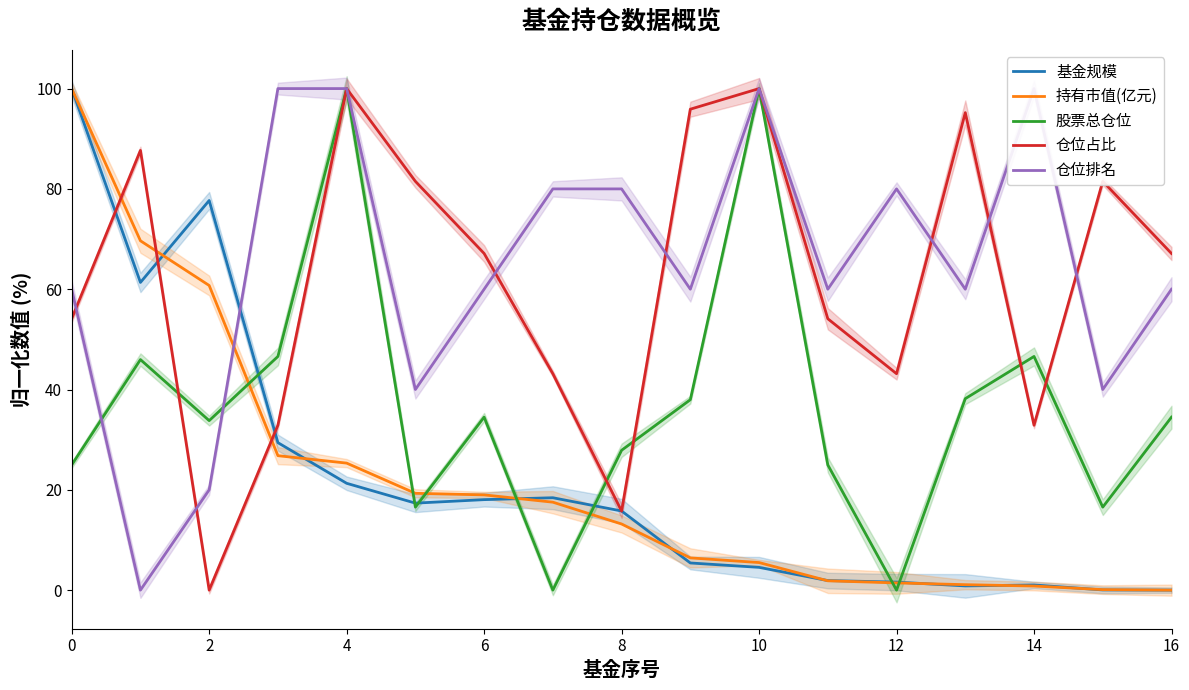

What value does the 仓位排名 series have at 11?

60.0